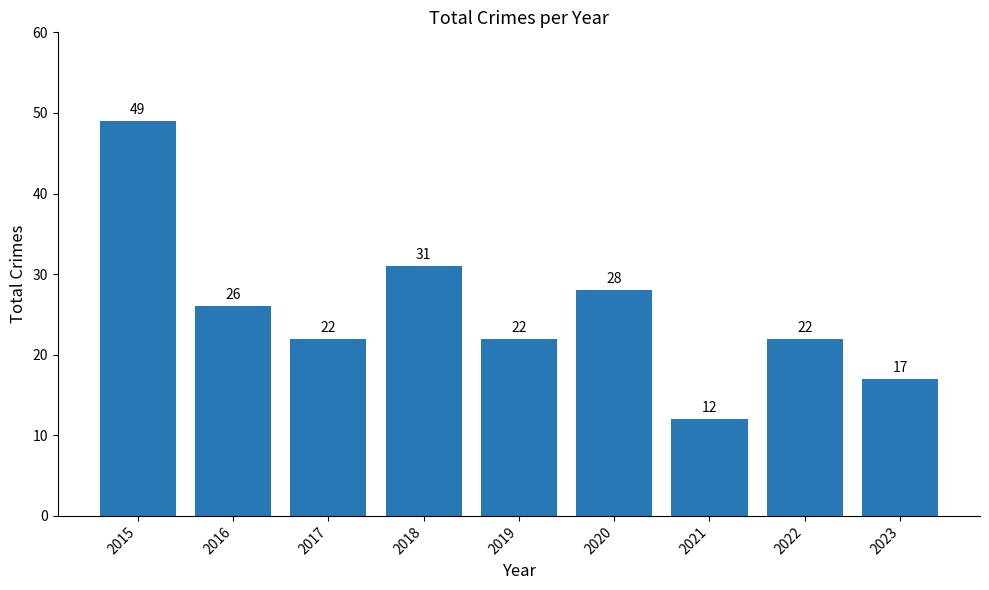

At which label is the value closest to 30?

2018